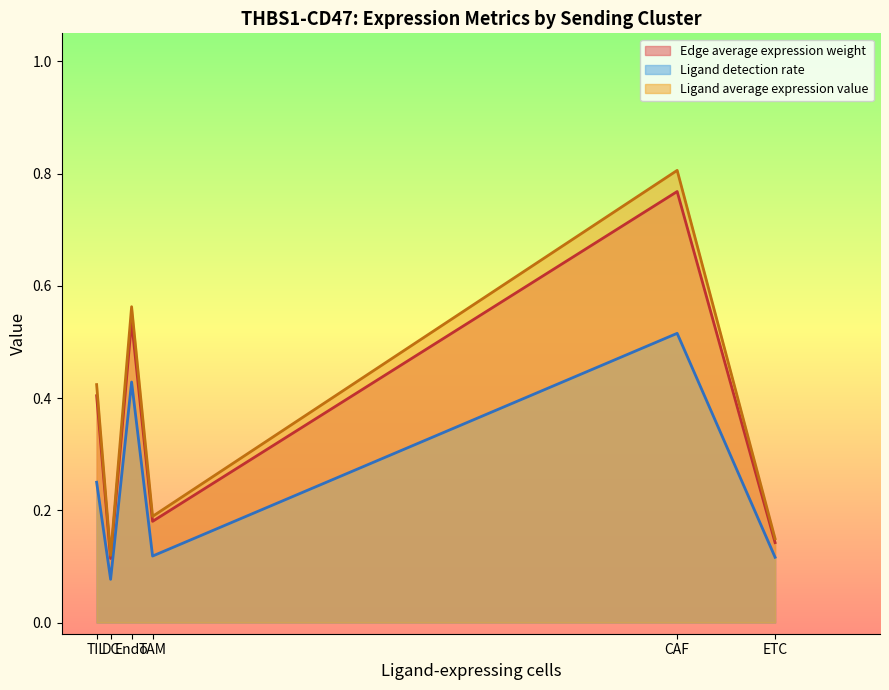

What is the sum of all Edge average expression weight values?

5.3